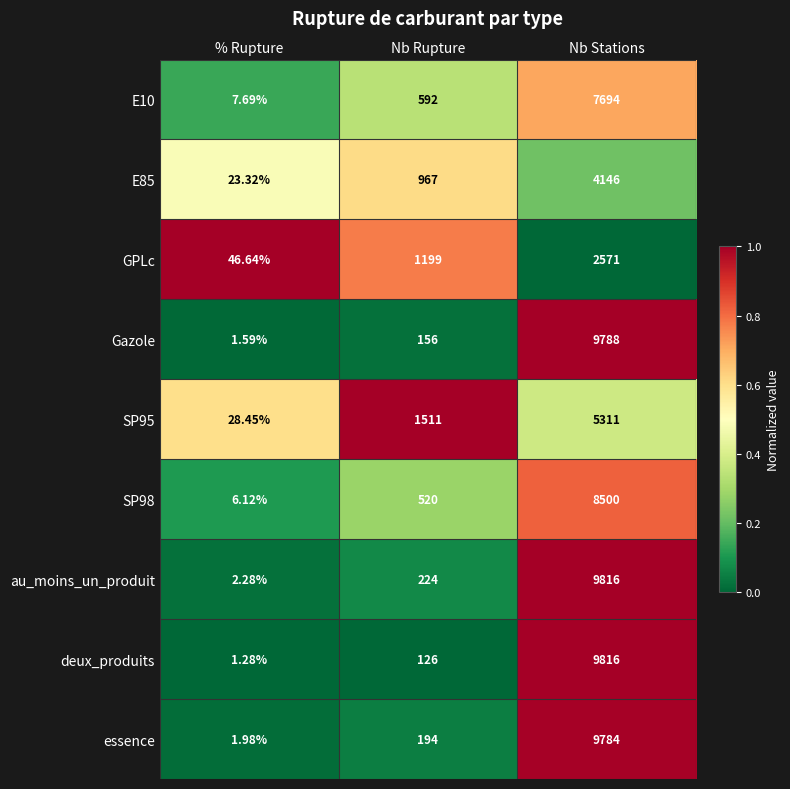

What is the spread (max minus min) of values at % Rupture?

45.4